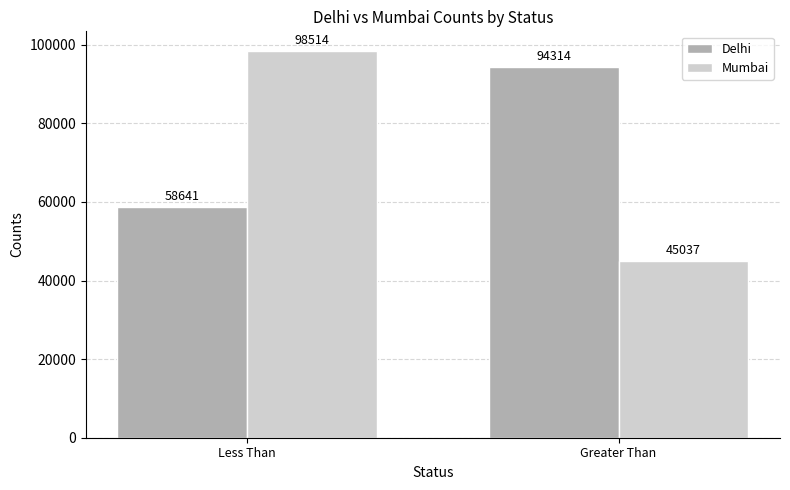

How many bars are there in total?

4